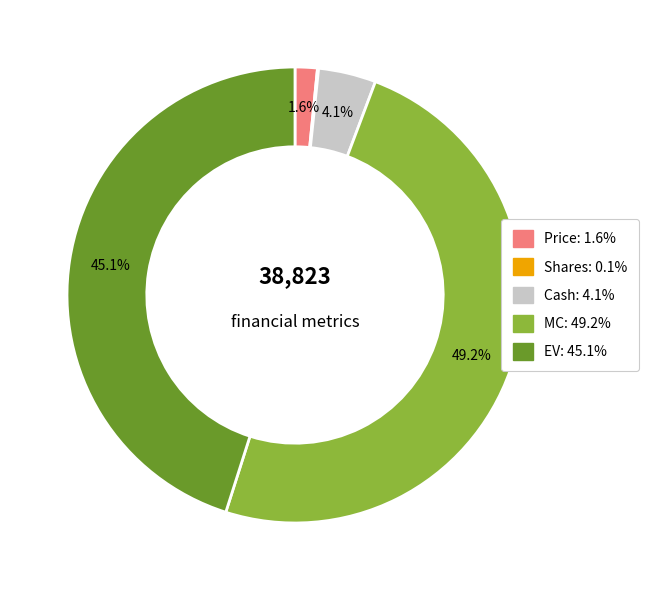

Does any single category account for the majority?

No